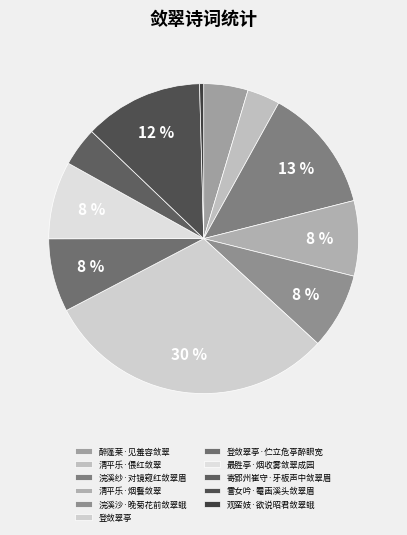

What percentage is the 登敛翠亭 slice, to the nearest percent?

30%